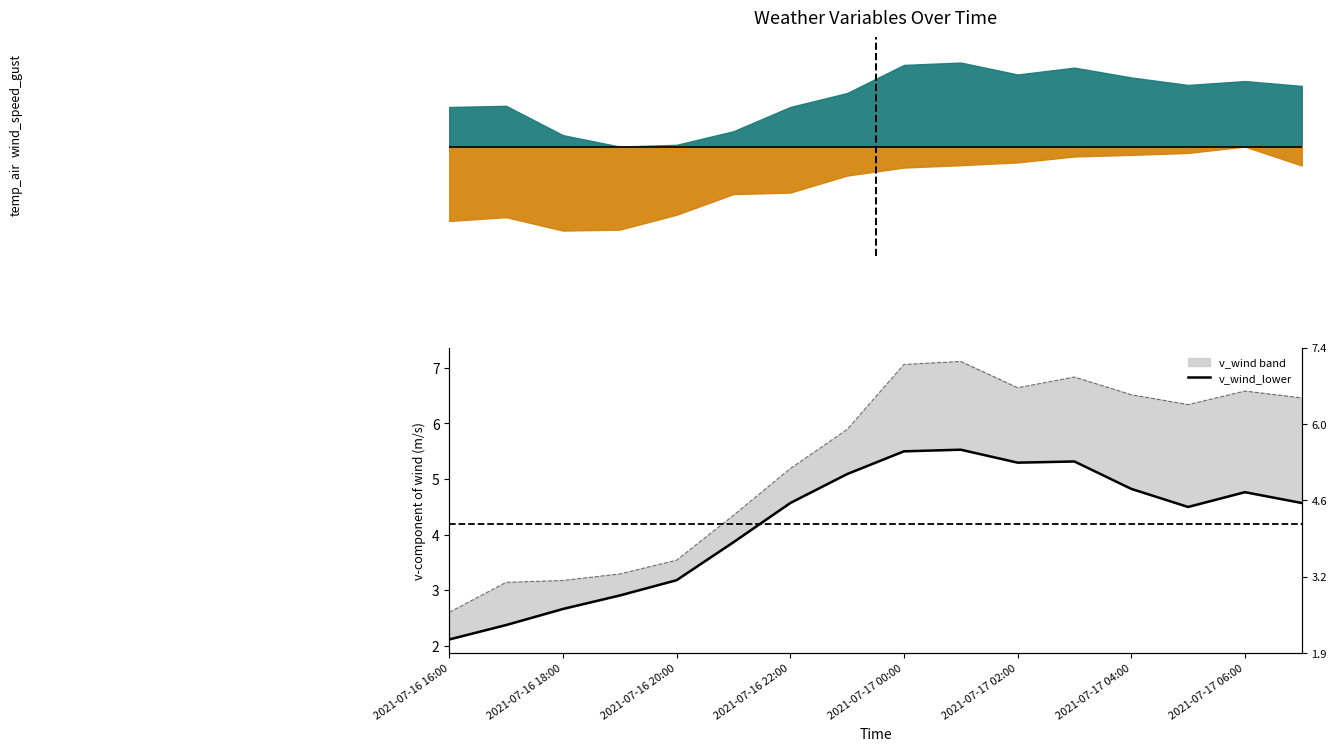

True or false: the data has more than 1 interior local peaks.

True